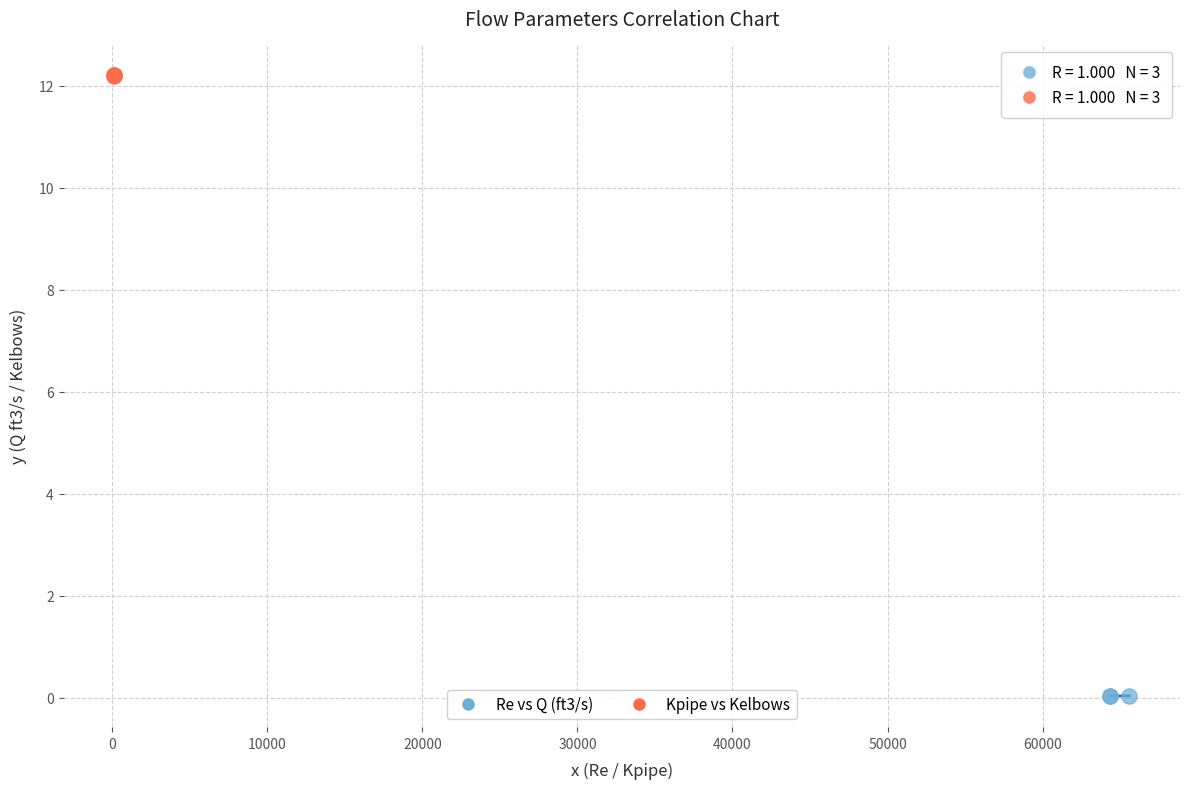

Which series contains the highest Y value?

Kpipe vs Kelbows